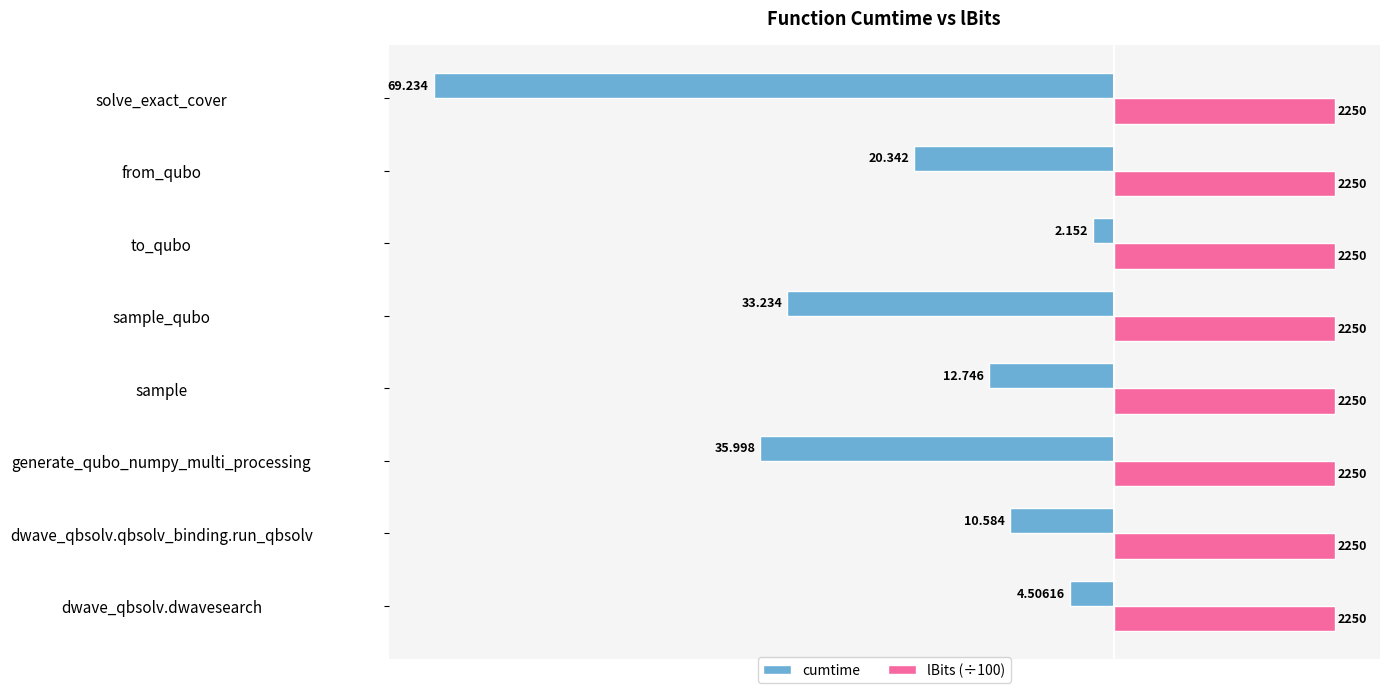

What are all the series names shown in the legend?

cumtime, lBits (÷100)